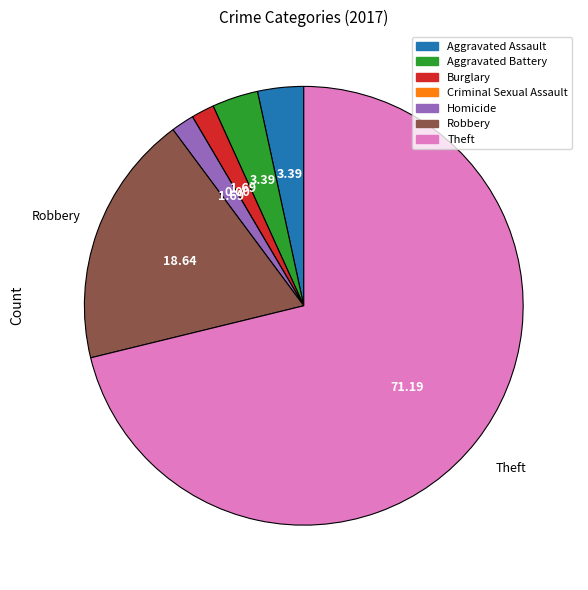

True or false: Theft accounts for 71% of the total.

True